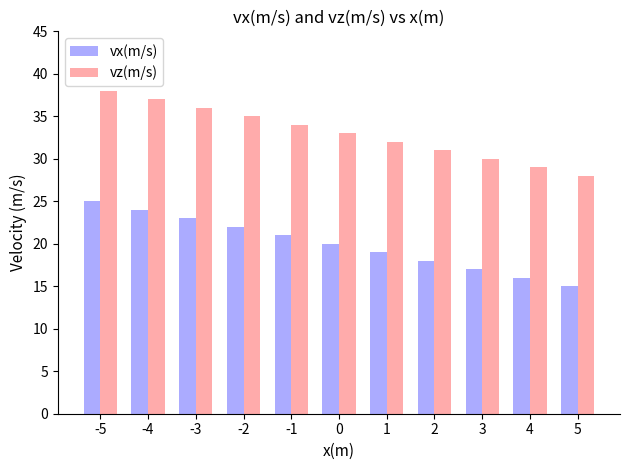

What is the difference between the second highest and second lowest values in the vz(m/s) series?

8